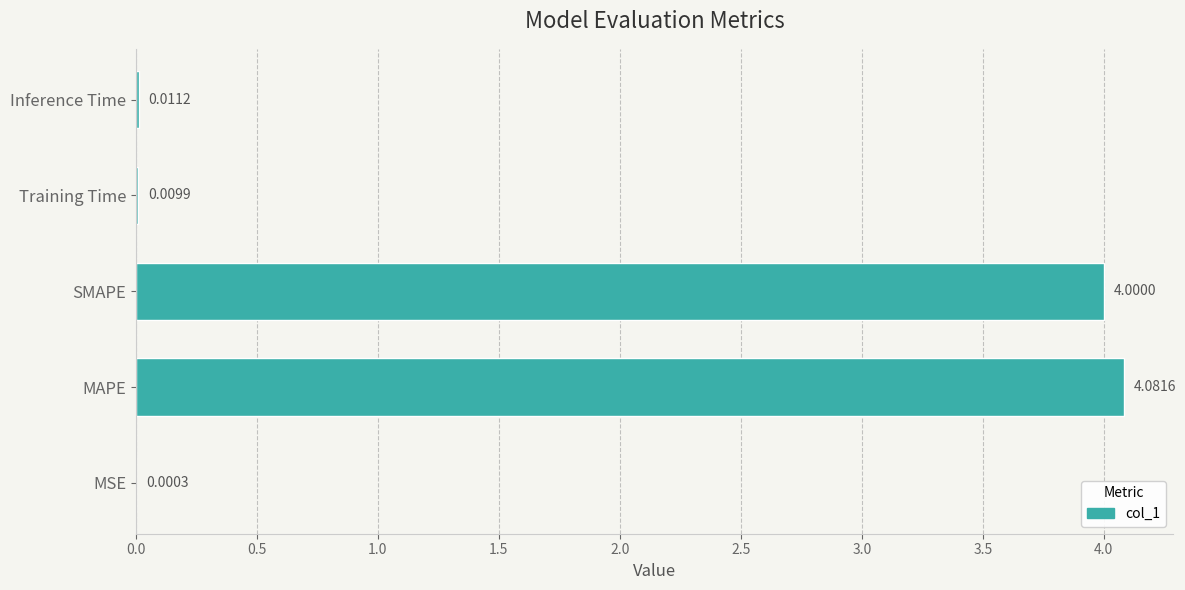

Where is the data nearest to the value 2?

Inference Time